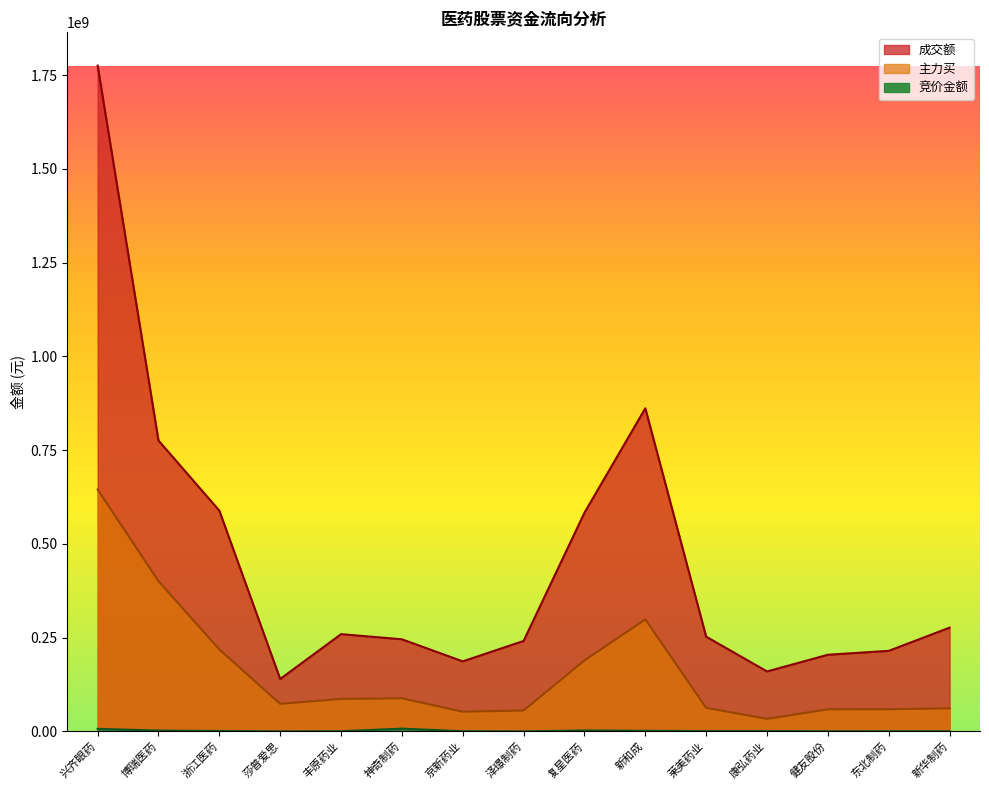

What is the total value across all series at 新和成?

1161828070